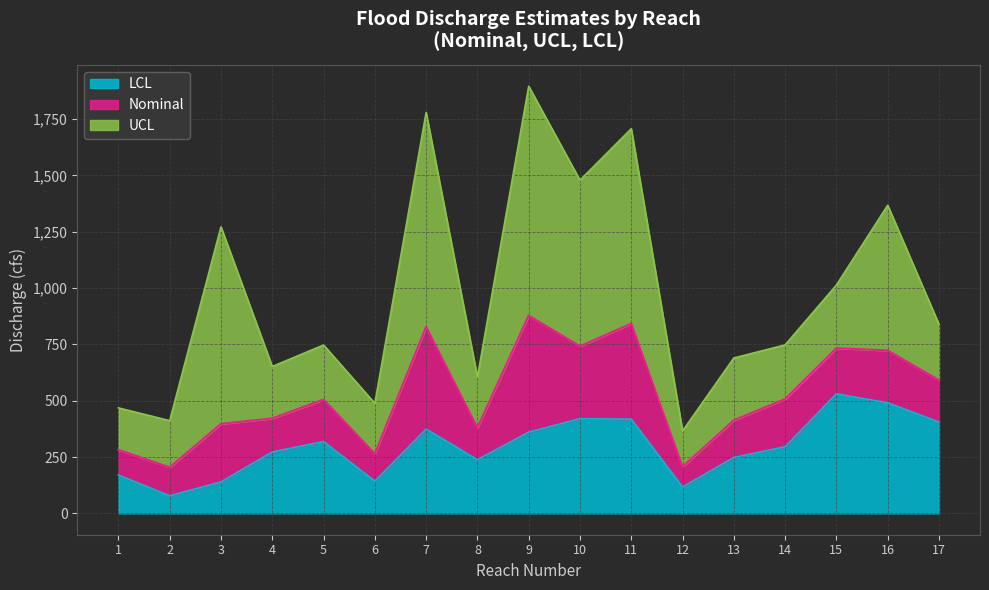

Rank the series by their average value, from highest to lowest.

UCL, Nominal, LCL